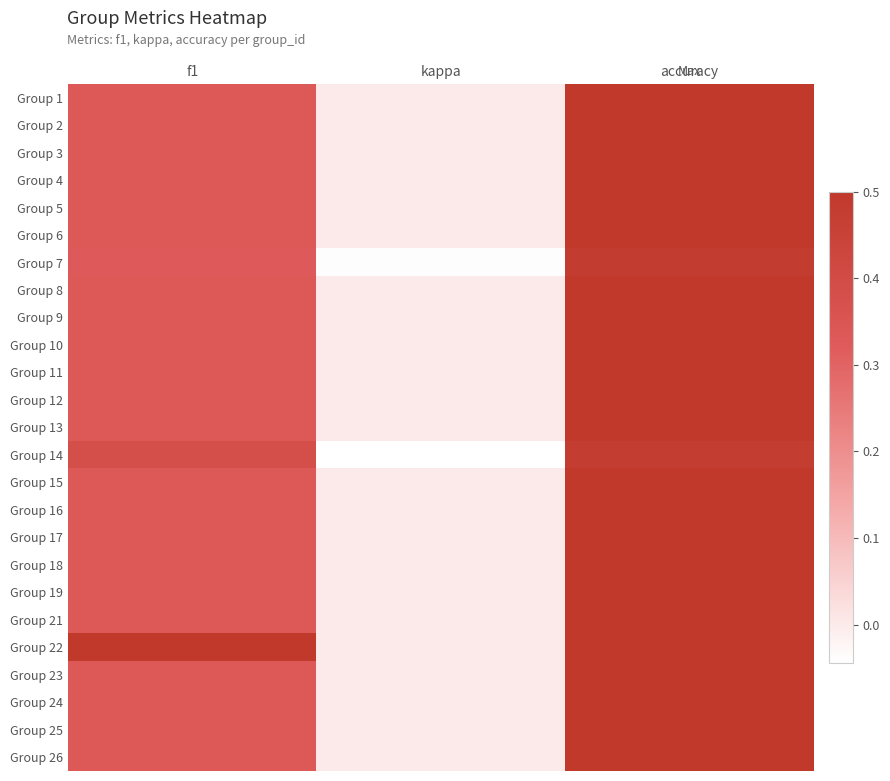

Reading left to right, list all the values displayed in this chart.

Group 1: f1=0.3	kappa=0.0	accuracy=0.5
Group 2: f1=0.3	kappa=0.0	accuracy=0.5
Group 3: f1=0.3	kappa=0.0	accuracy=0.5
Group 4: f1=0.3	kappa=0.0	accuracy=0.5
Group 5: f1=0.3	kappa=0.0	accuracy=0.5
Group 6: f1=0.3	kappa=0.0	accuracy=0.5
Group 7: f1=0.3	kappa=-0.0	accuracy=0.5
Group 8: f1=0.3	kappa=0.0	accuracy=0.5
Group 9: f1=0.3	kappa=0.0	accuracy=0.5
Group 10: f1=0.3	kappa=0.0	accuracy=0.5
Group 11: f1=0.3	kappa=0.0	accuracy=0.5
Group 12: f1=0.3	kappa=0.0	accuracy=0.5
Group 13: f1=0.3	kappa=0.0	accuracy=0.5
Group 14: f1=0.4	kappa=-0.0	accuracy=0.5
Group 15: f1=0.3	kappa=0.0	accuracy=0.5
Group 16: f1=0.3	kappa=0.0	accuracy=0.5
Group 17: f1=0.3	kappa=0.0	accuracy=0.5
Group 18: f1=0.3	kappa=0.0	accuracy=0.5
Group 19: f1=0.3	kappa=0.0	accuracy=0.5
Group 21: f1=0.3	kappa=0.0	accuracy=0.5
Group 22: f1=0.5	kappa=0.0	accuracy=0.5
Group 23: f1=0.3	kappa=0.0	accuracy=0.5
Group 24: f1=0.3	kappa=0.0	accuracy=0.5
Group 25: f1=0.3	kappa=0.0	accuracy=0.5
Group 26: f1=0.3	kappa=0.0	accuracy=0.5